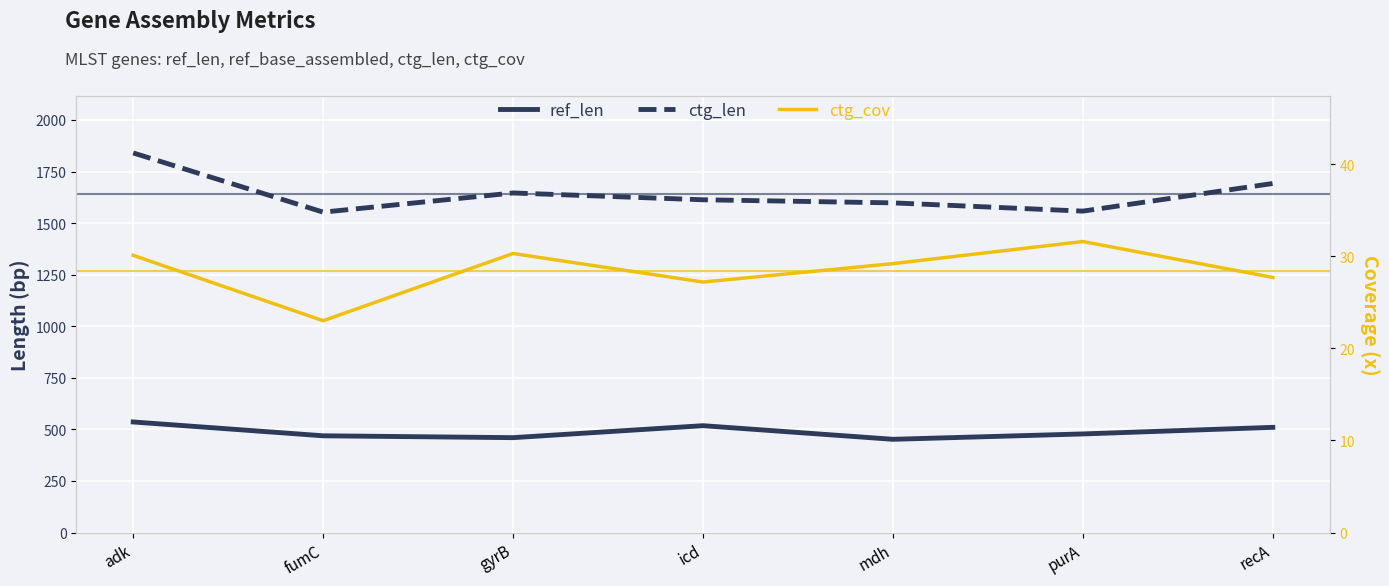

Is it true that ctg_len equals 1613.0 at icd?

True